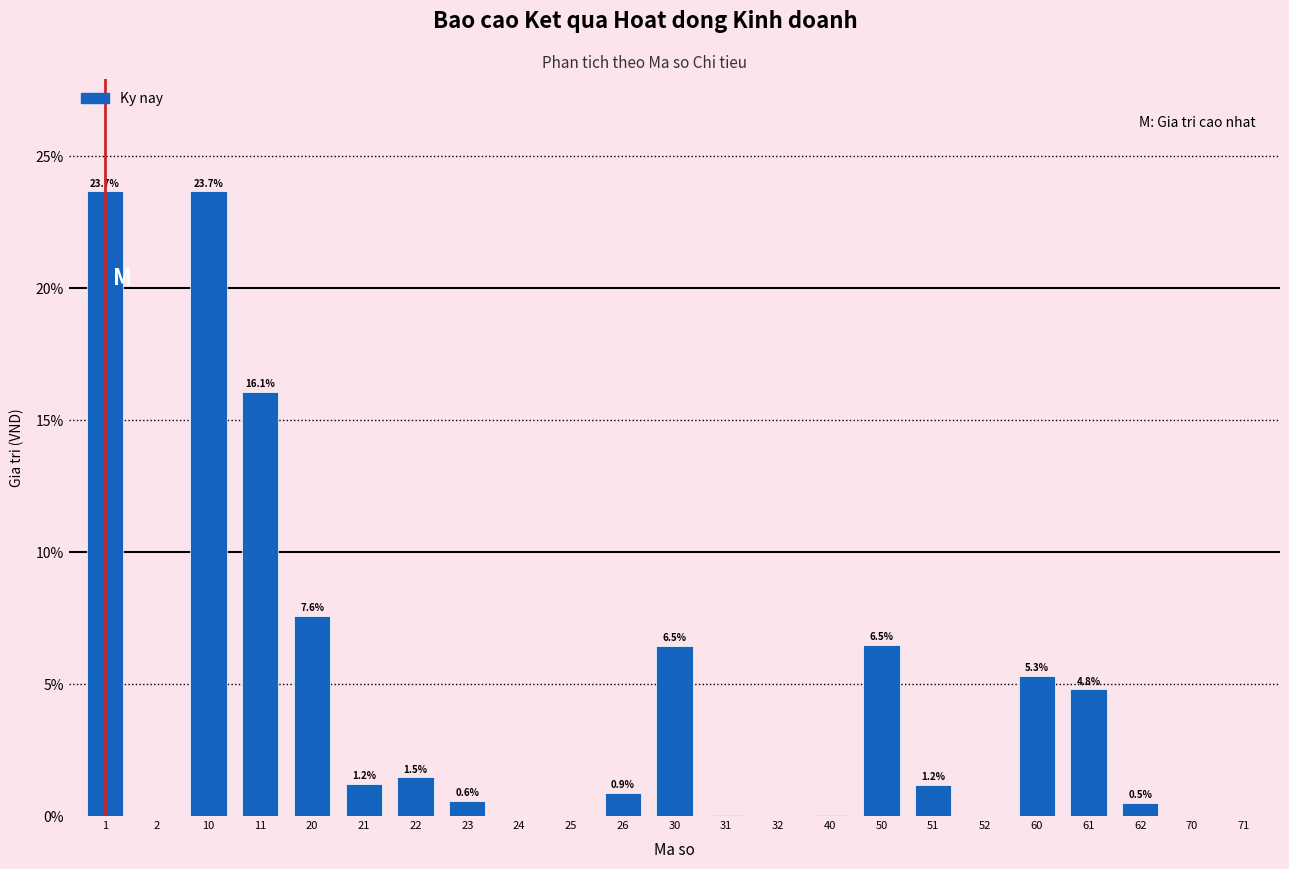

Read the value at 61.

4.8